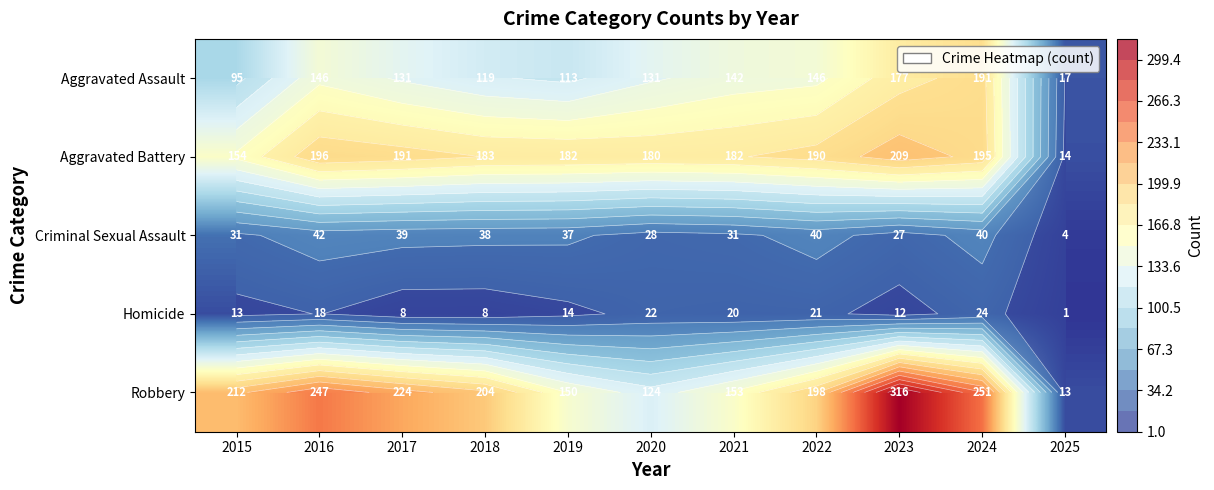

What is the sum of all Homicide values?

161